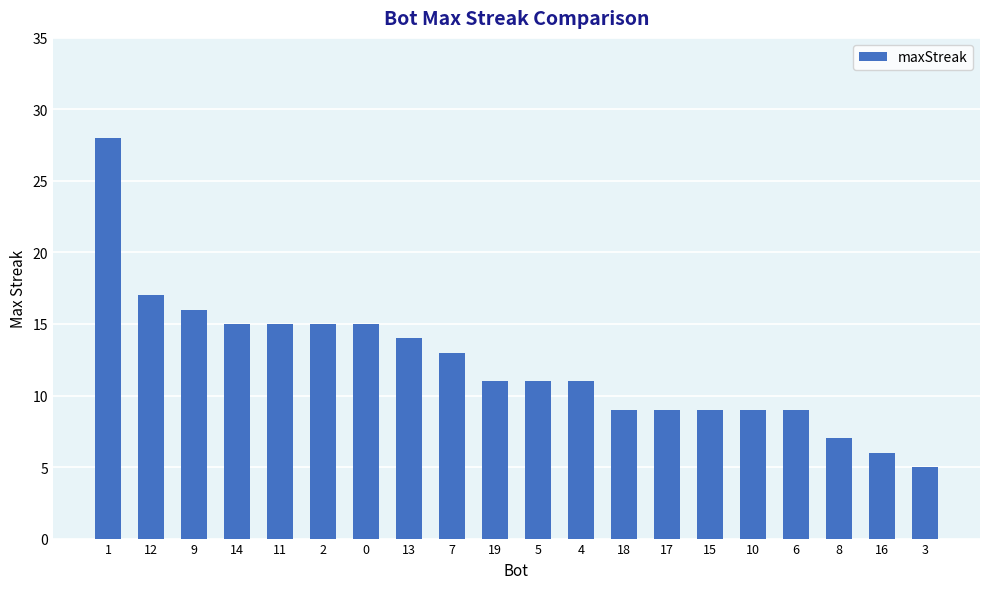

Count the number of categories in the chart.

20